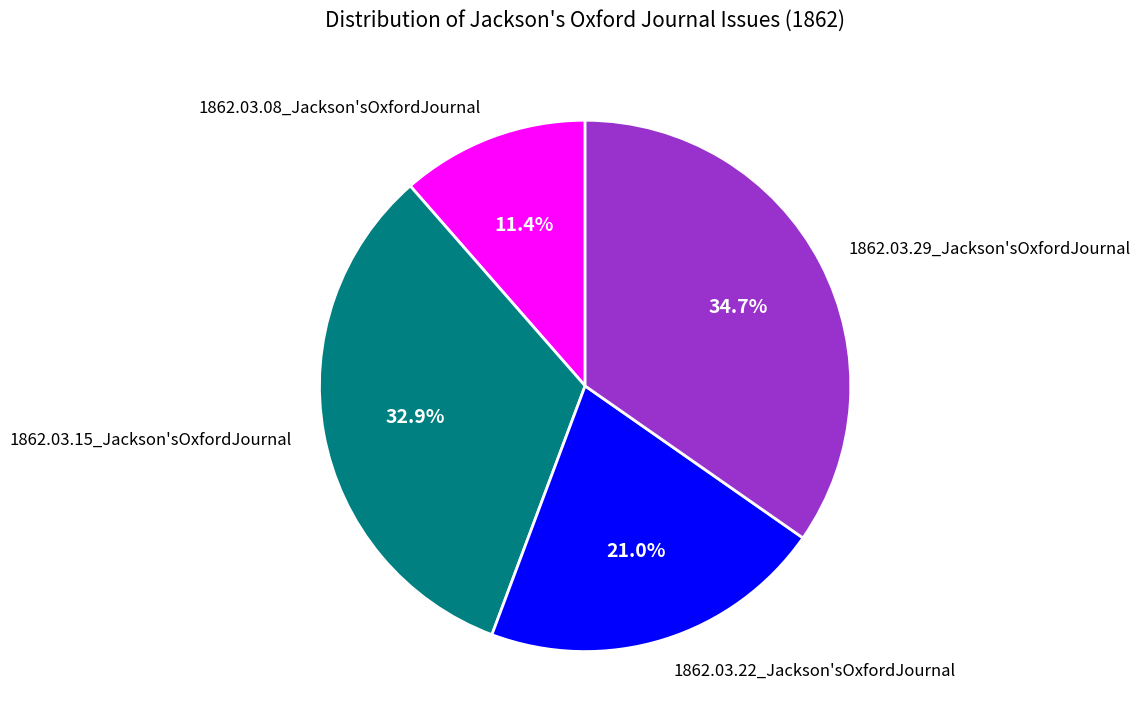

Which category has the biggest portion of the pie?

1862.03.29_Jackson'sOxfordJournal